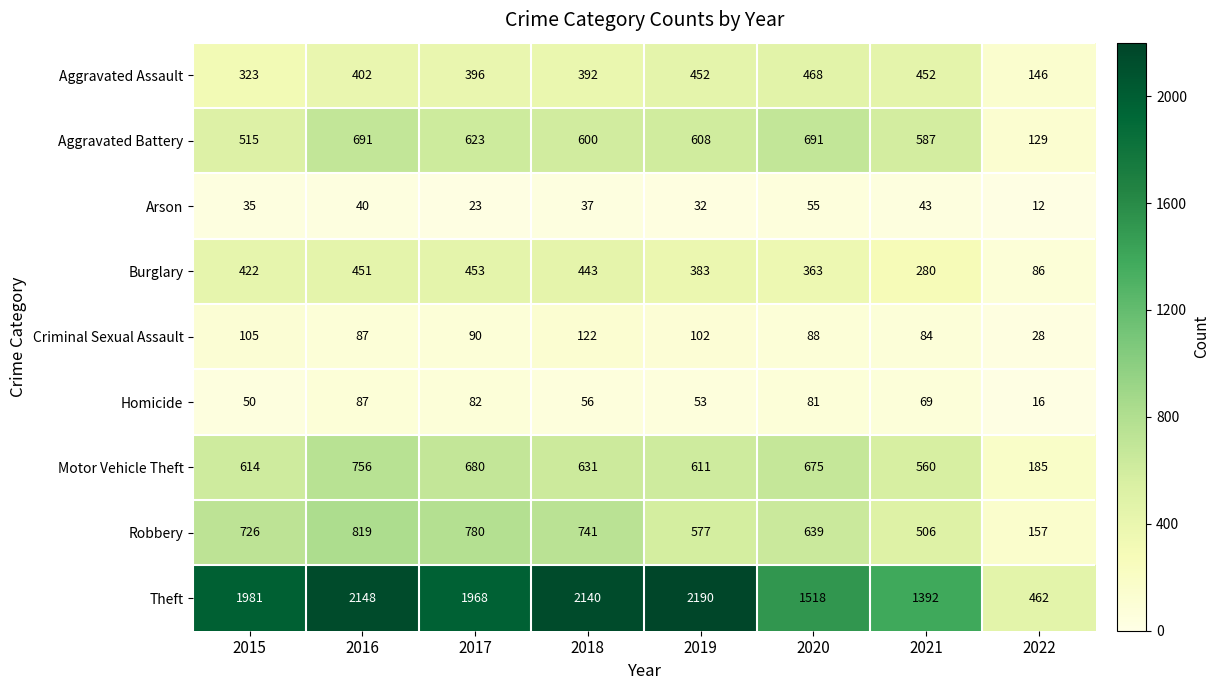

Is it true that Aggravated Assault equals 392 at 2018?

True